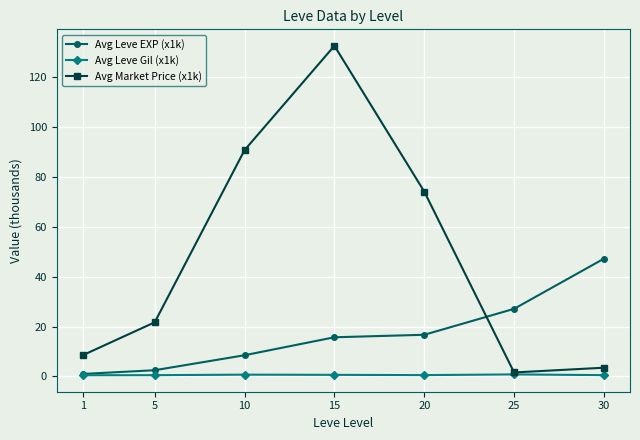

True or false: Avg Leve EXP (x1k) has more than 1 interior local peaks.

False